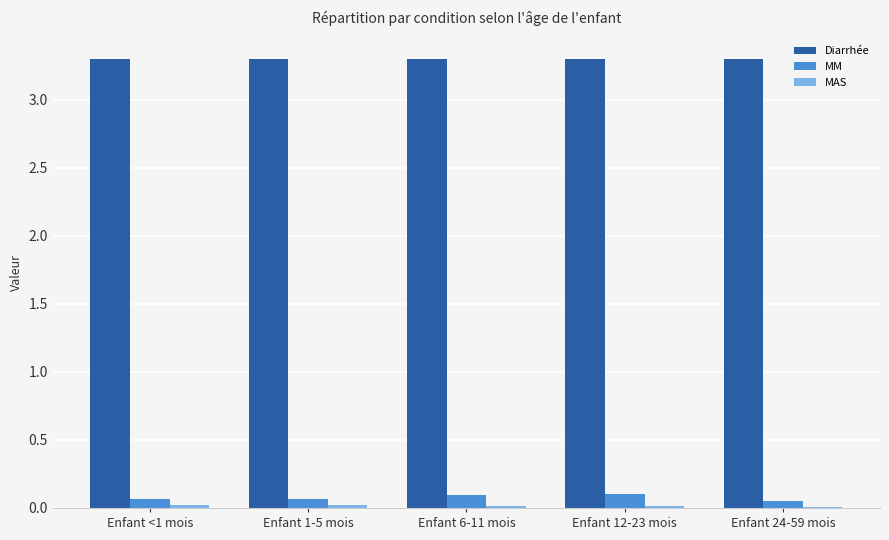

How many categories are shown in the chart?

5